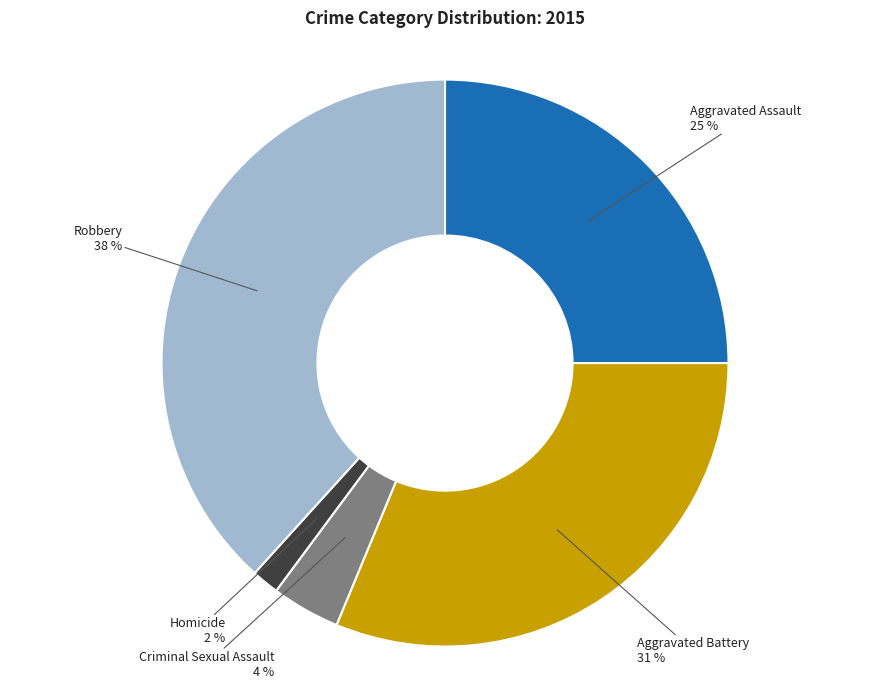

To the nearest percent, what is the average slice percentage?

20%